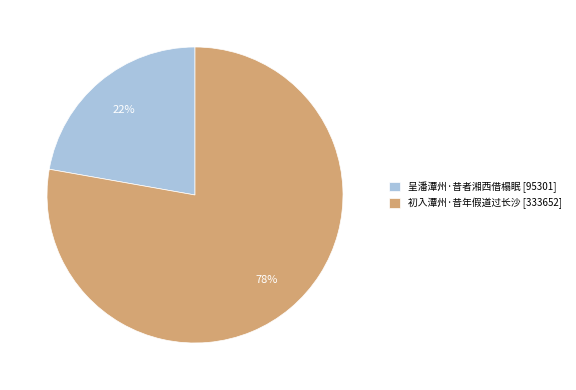

Rank the categories by value from highest to lowest.

初入潭州·昔年假道过长沙, 呈潘潭州·昔者湘西借榻眠